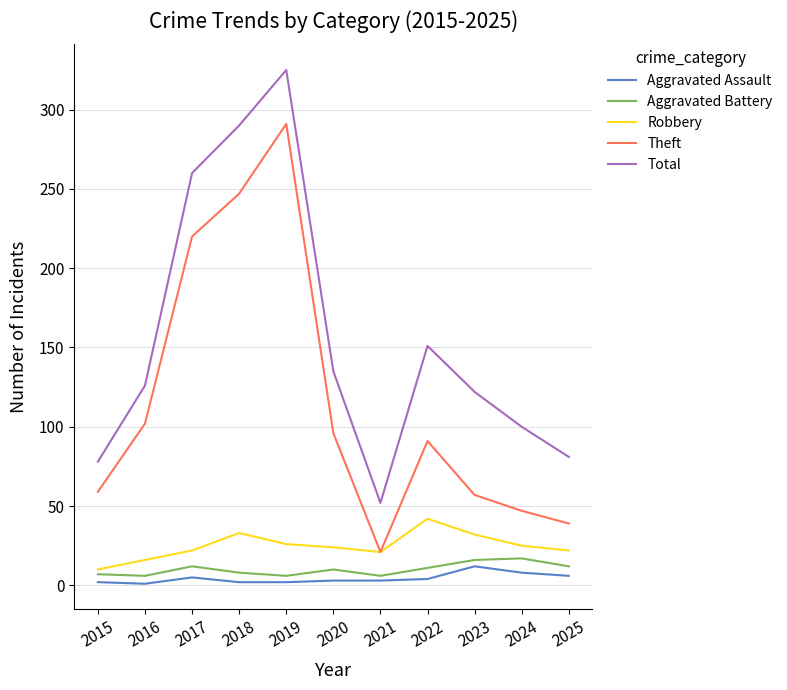

Which series has the largest range (max minus min)?

Total